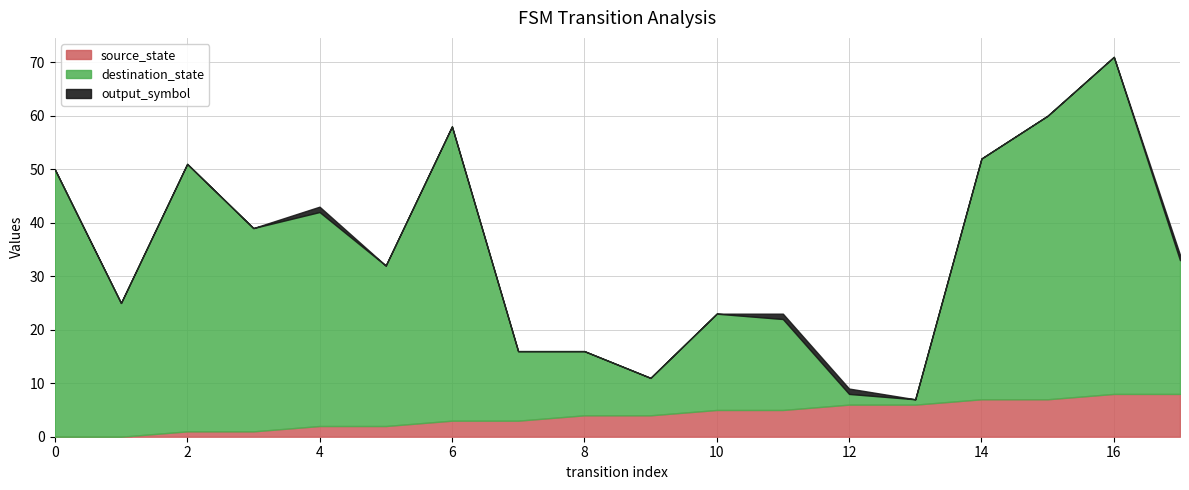

True or false: source_state and destination_state intersect in this chart.

True